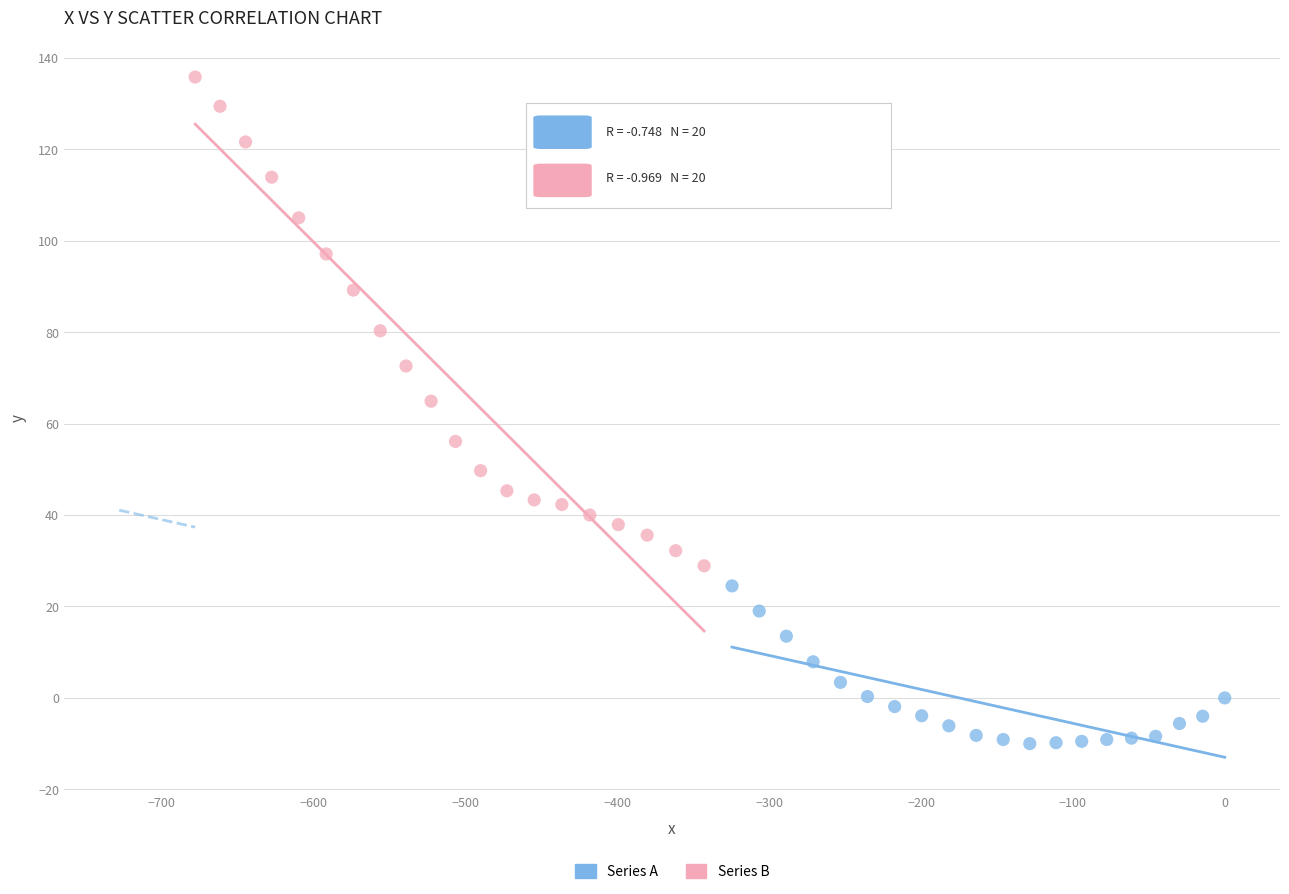

What are all the series names shown in the legend?

Series A, Series B